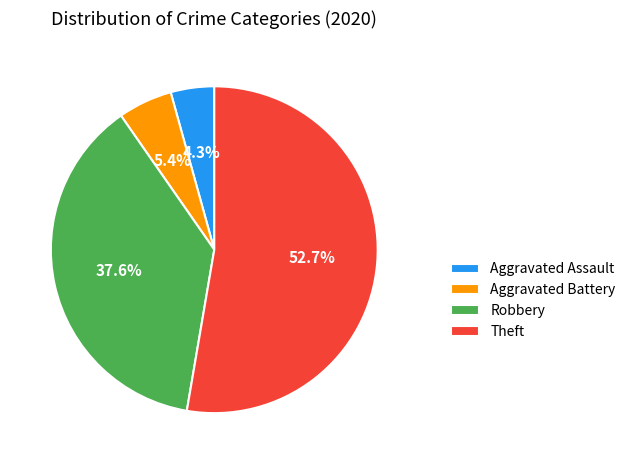

What percentage is the Aggravated Assault slice, to the nearest percent?

4%